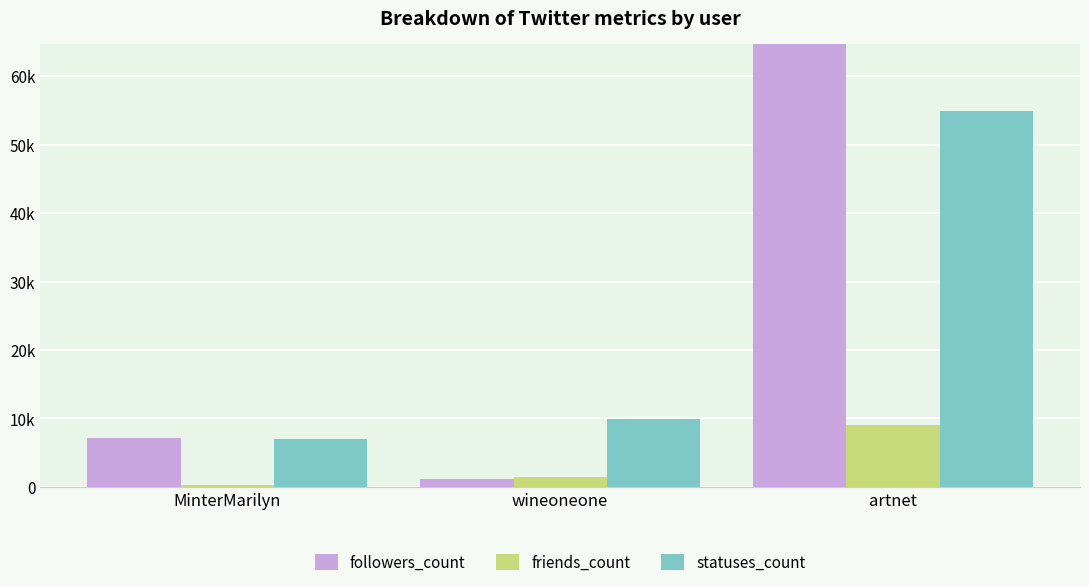

How many values in the statuses_count series are below 9889?

1